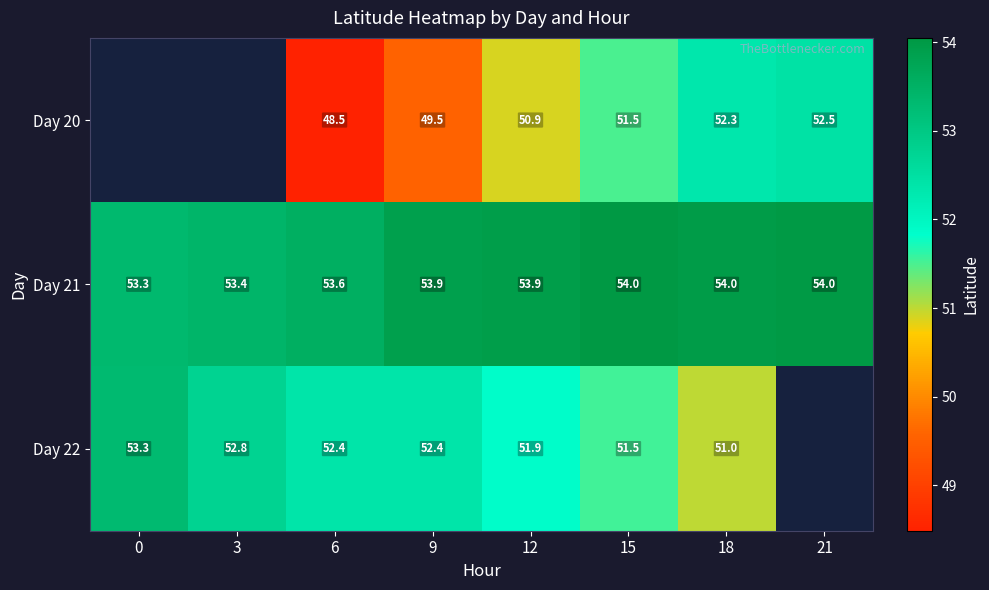

Is the value of Day 22 at 3 greater than the value of Day 20 at 12?

Yes